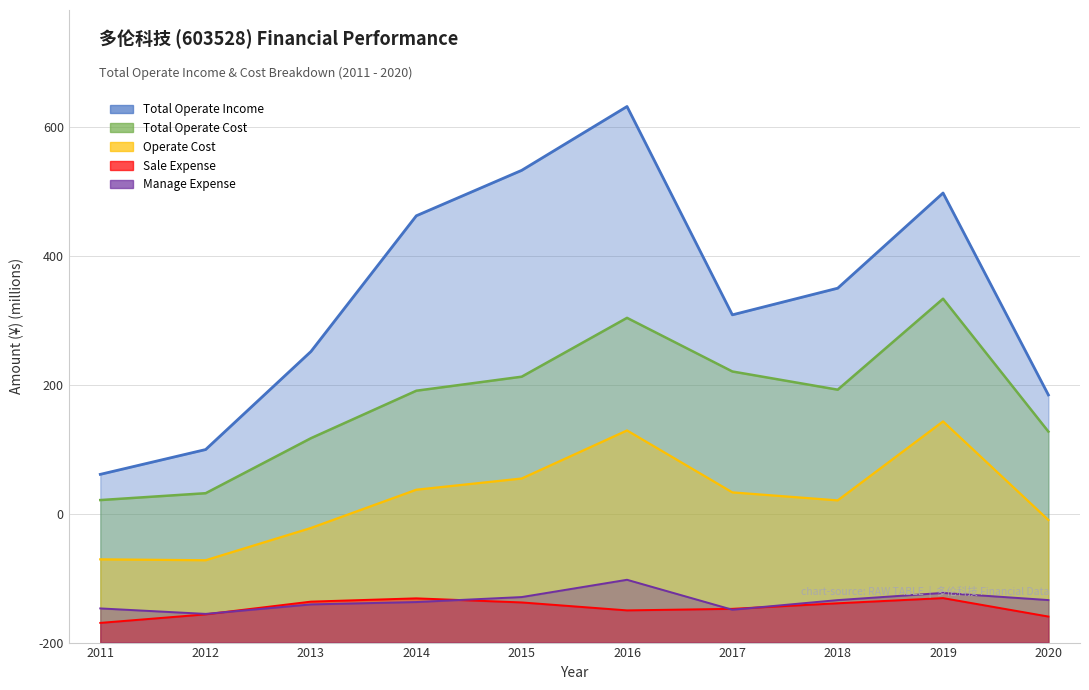

What is the sum of all OPERATE_COST values?

2243.7